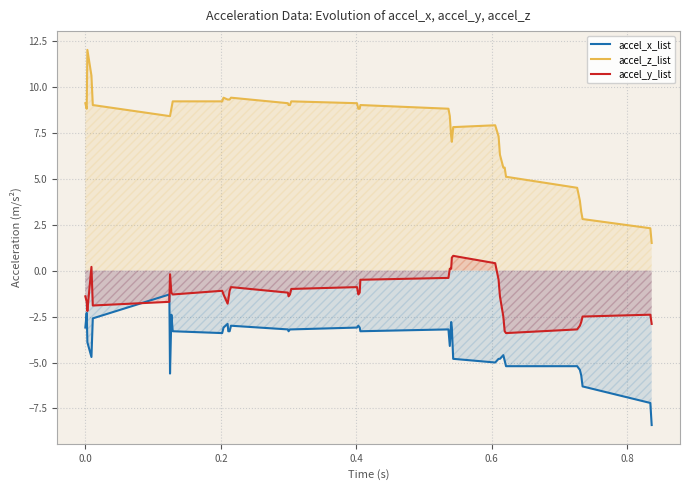

What is the difference between the maximum and minimum values in the accel_x_list series?

7.1